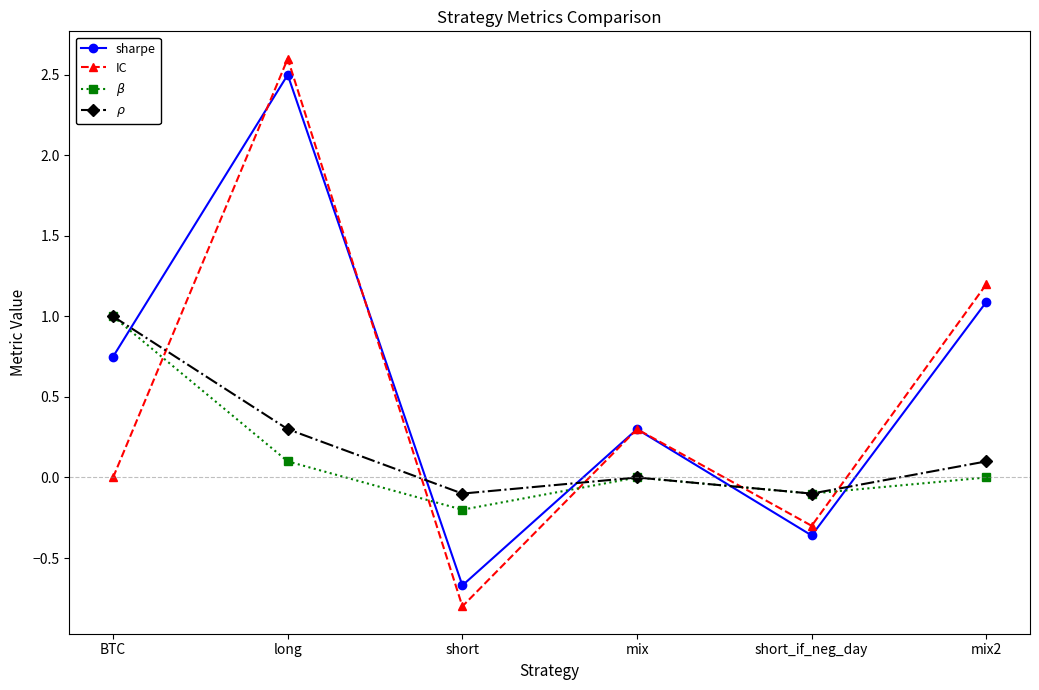

Which series ends up on top after the final intersection of $\rho$ and IC?

IC